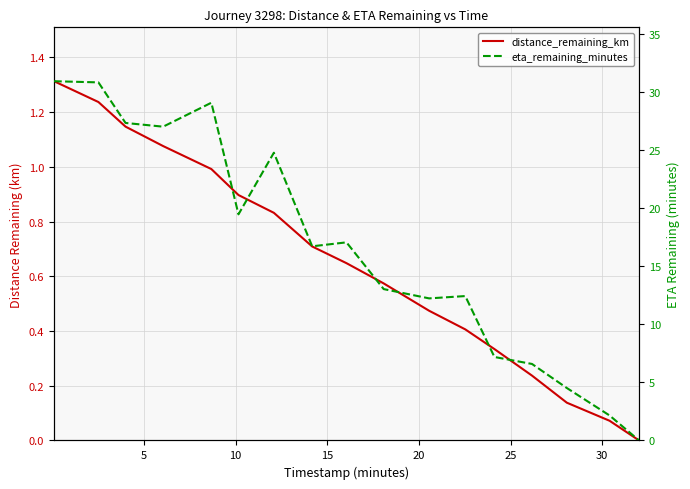

Is it true that eta_remaining_minutes equals 40.5 at 15?

False